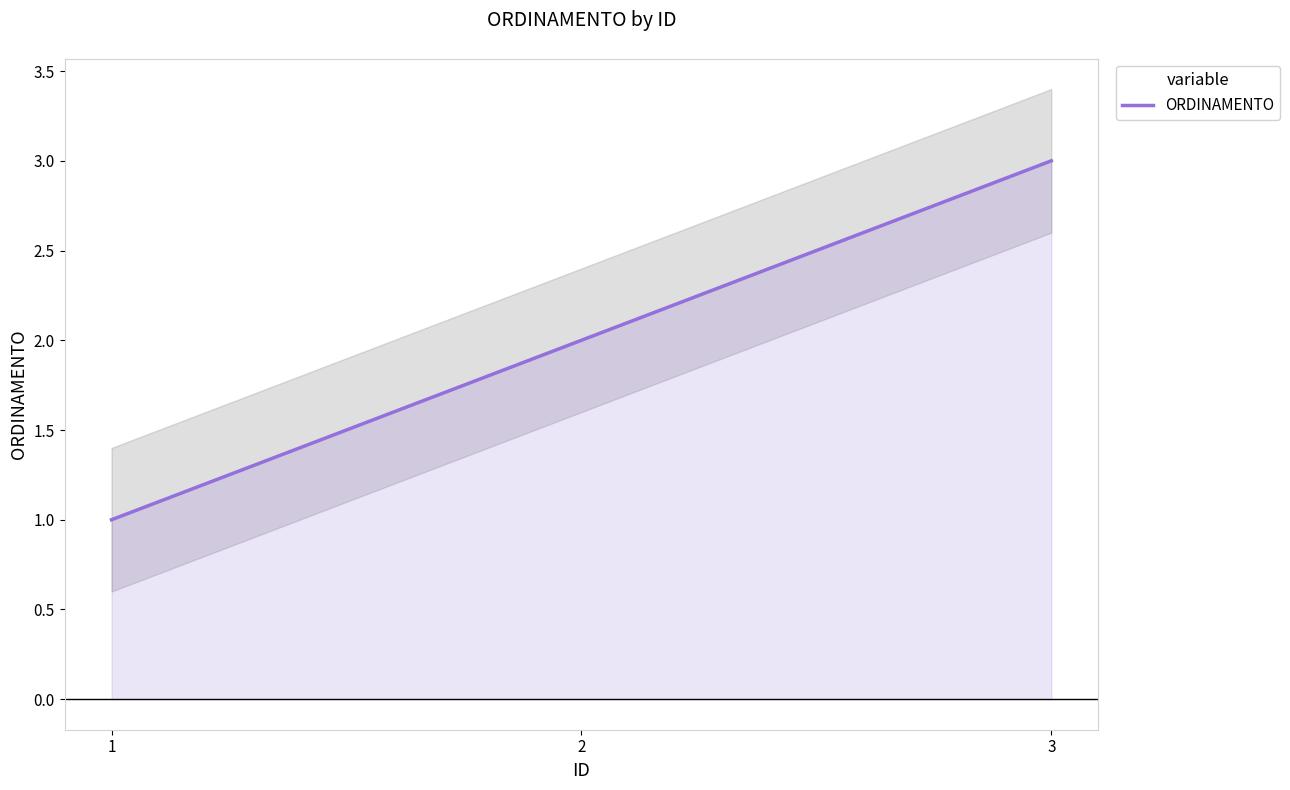

Rank the categories by ORDINAMENTO value from lowest to highest.

1, 2, 3